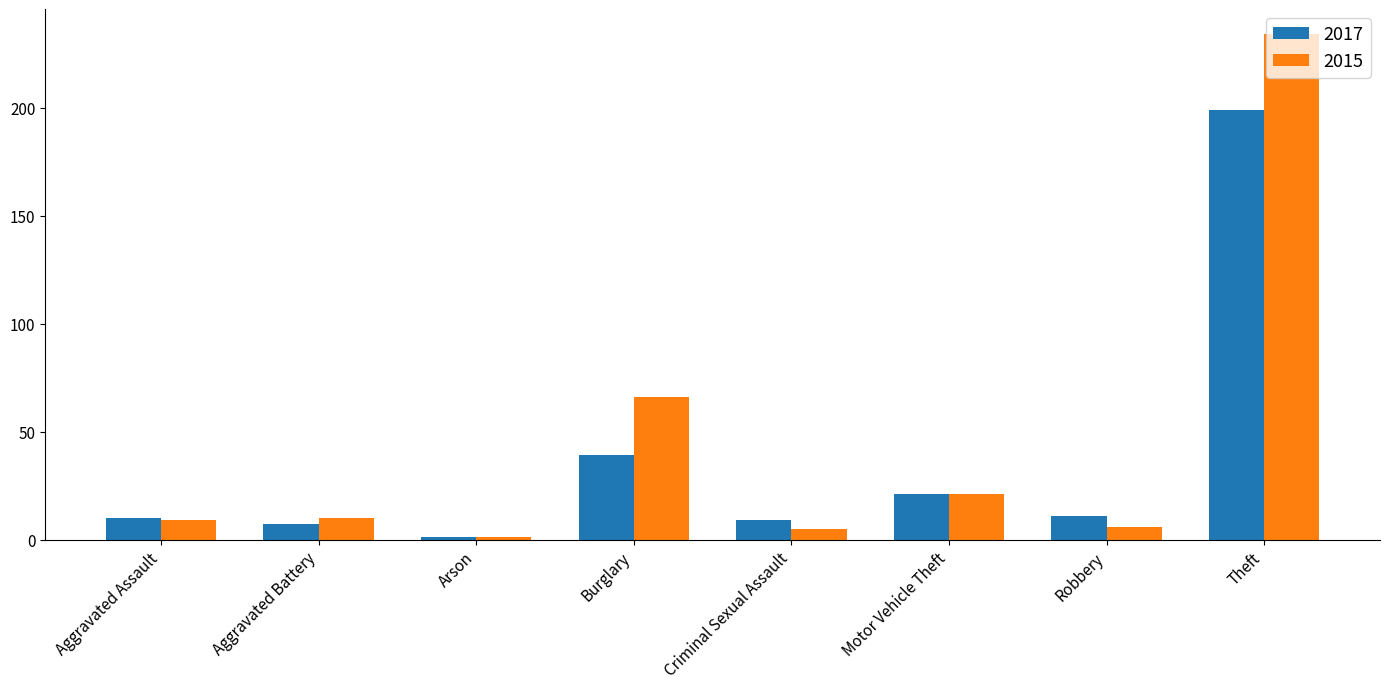

Read the 2015 value at Theft.

234